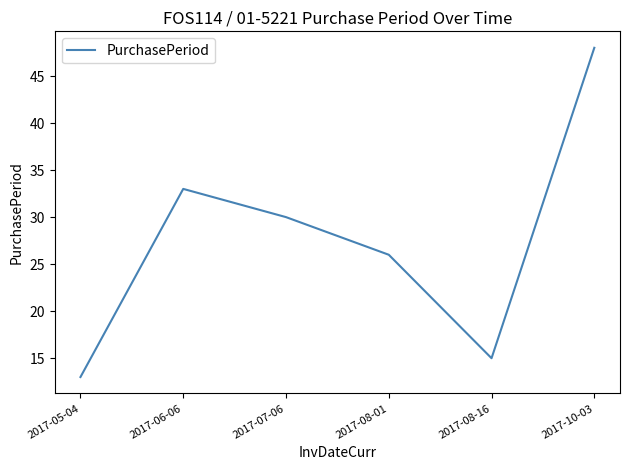

What position from the left is 2017-10-03?

6